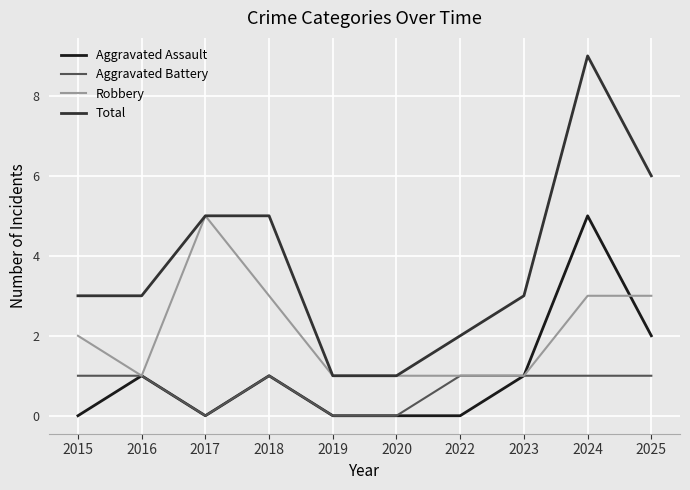

Read the Total value at 2025.

6